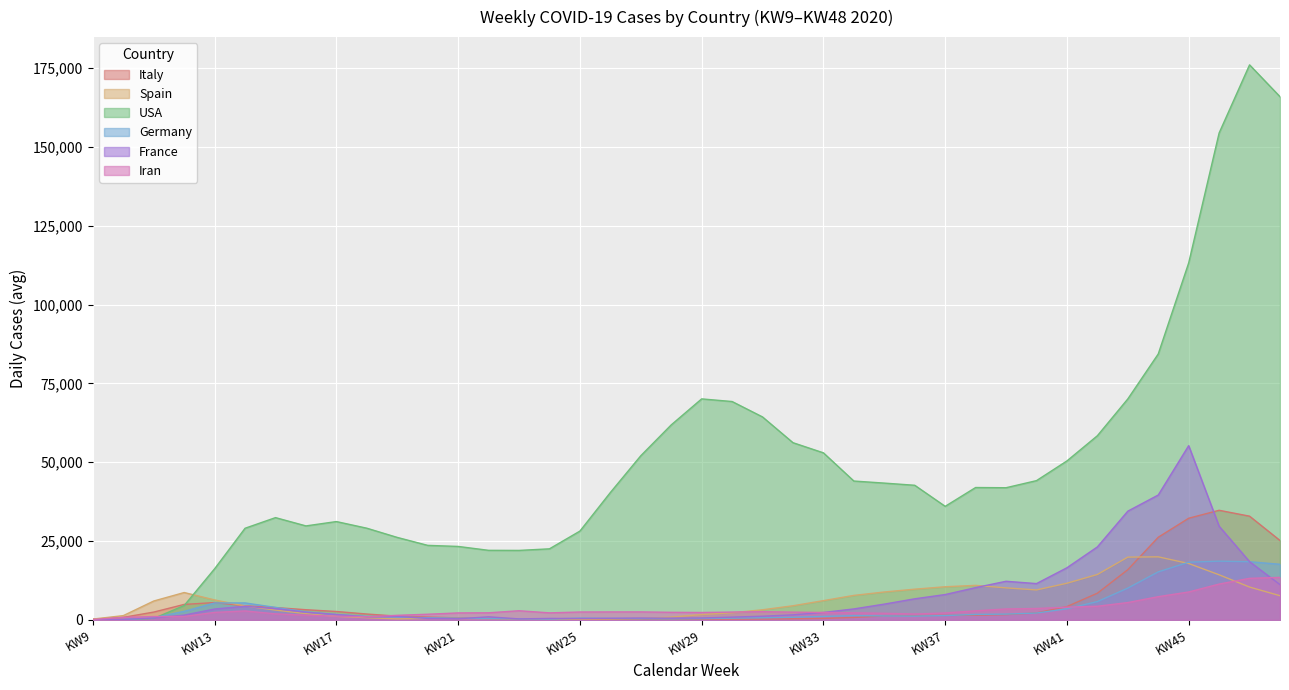

How many data points does each series have?

40